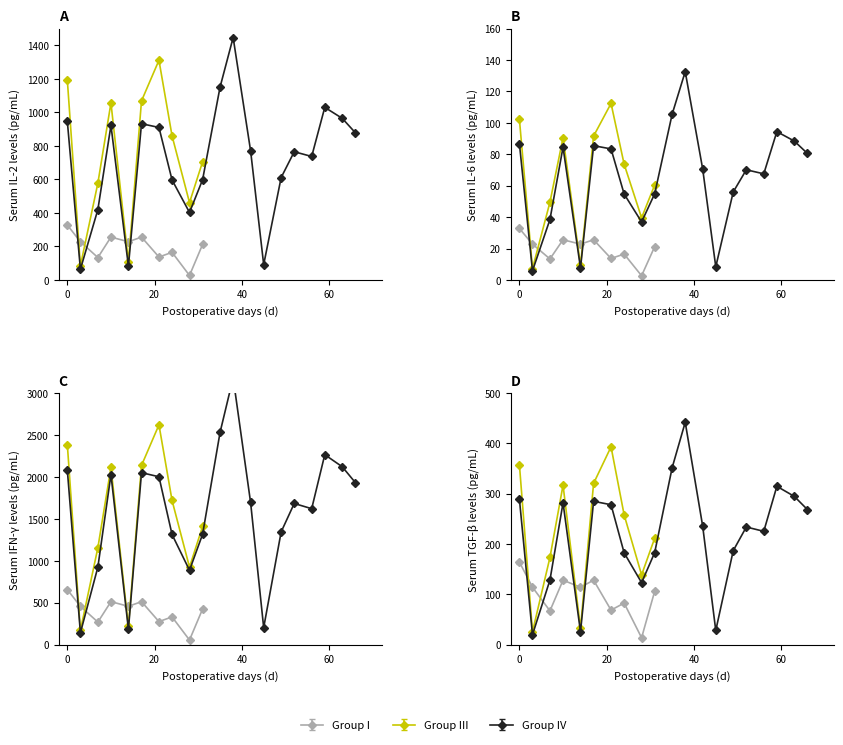

In Group IV, how many points are lower than both neighbors (excluding endpoints)?

5